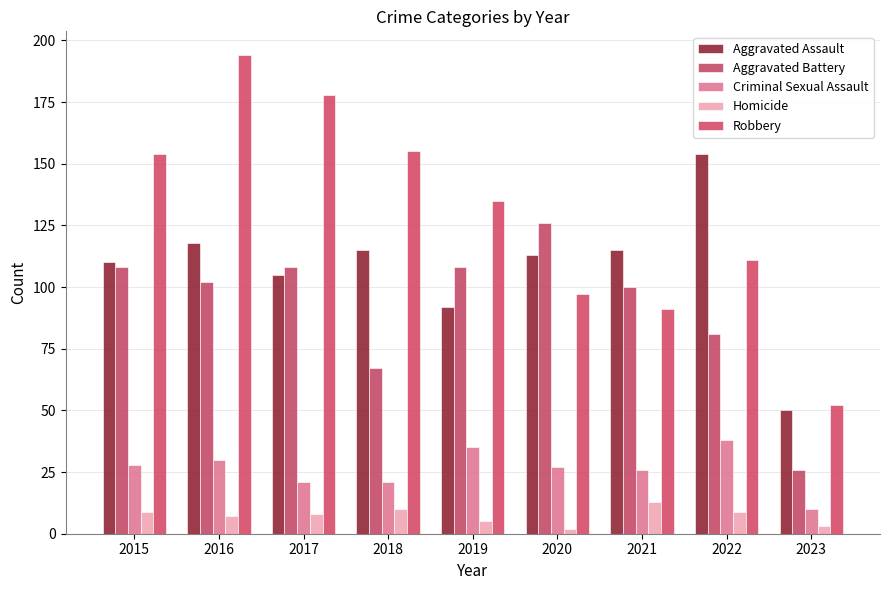

What is the minimum value shown in the chart?

2